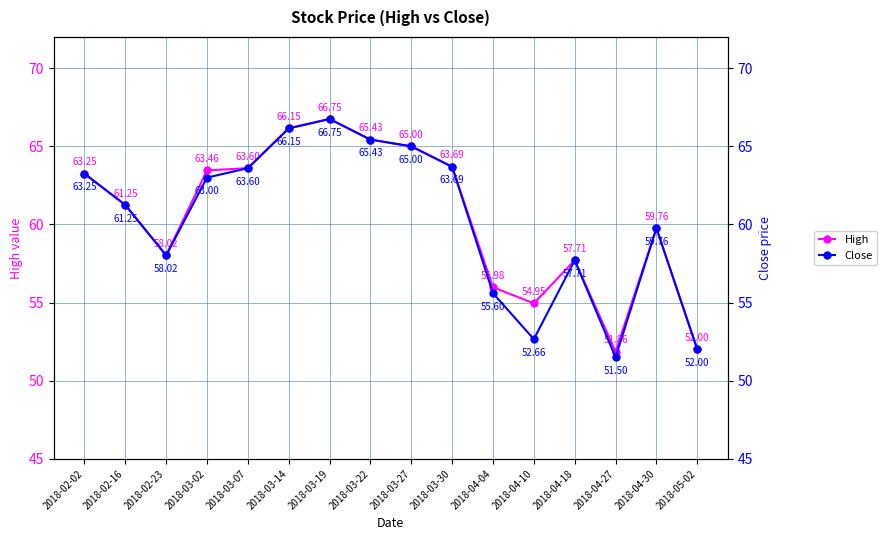

What is the difference between the High values at 2018-03-14 and 2018-03-07?

2.6